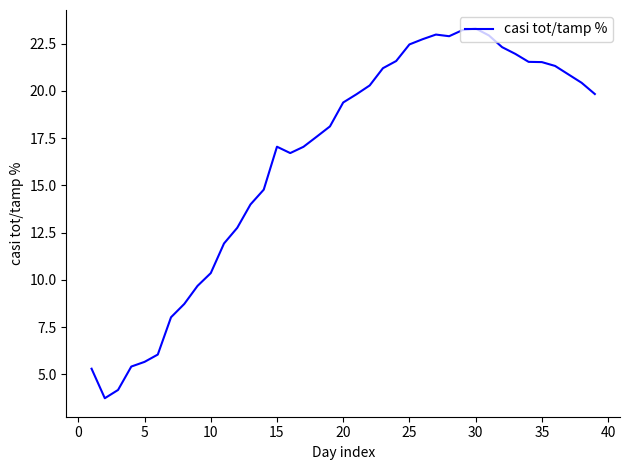

What is the greatest value displayed?

23.3